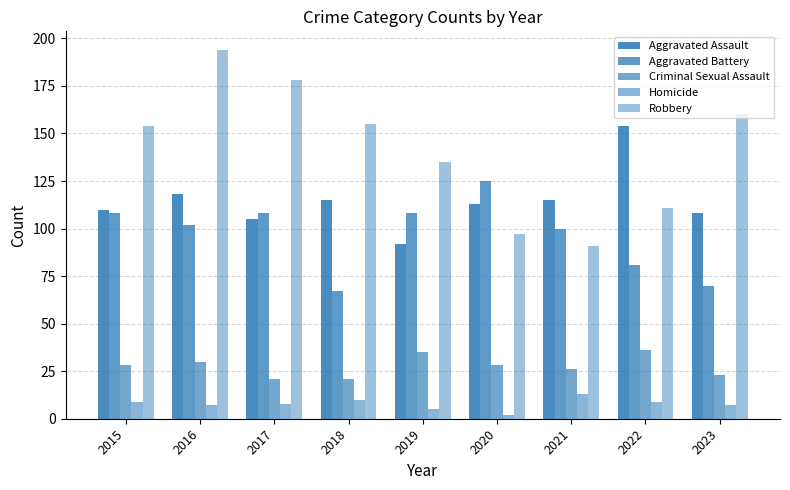

What is the total value across all series at 2020?

365